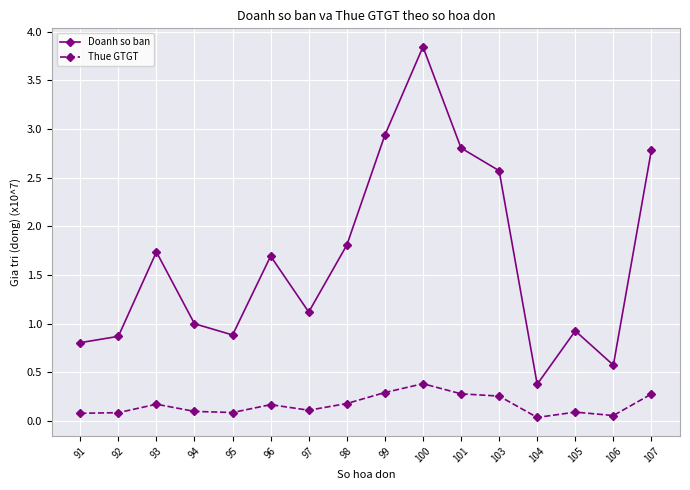

True or false: Doanh so ban has a value of 1.7 at 96.

True